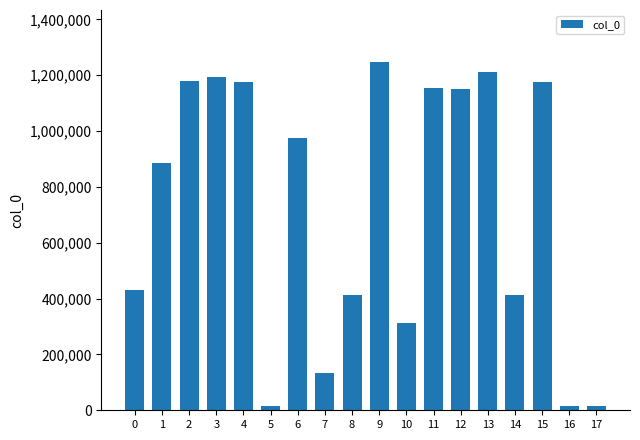

True or false: the data shows 975572 at 6.

True